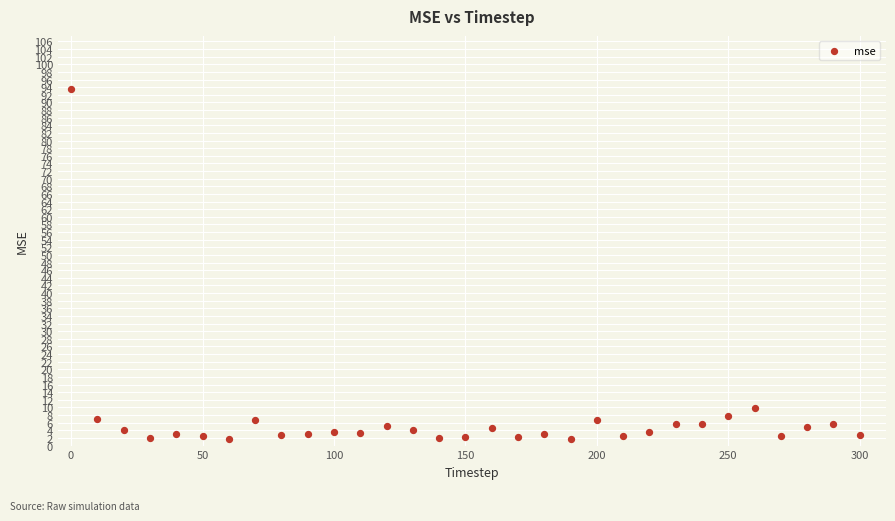

What is the range of Y values (max minus min)?

91.6